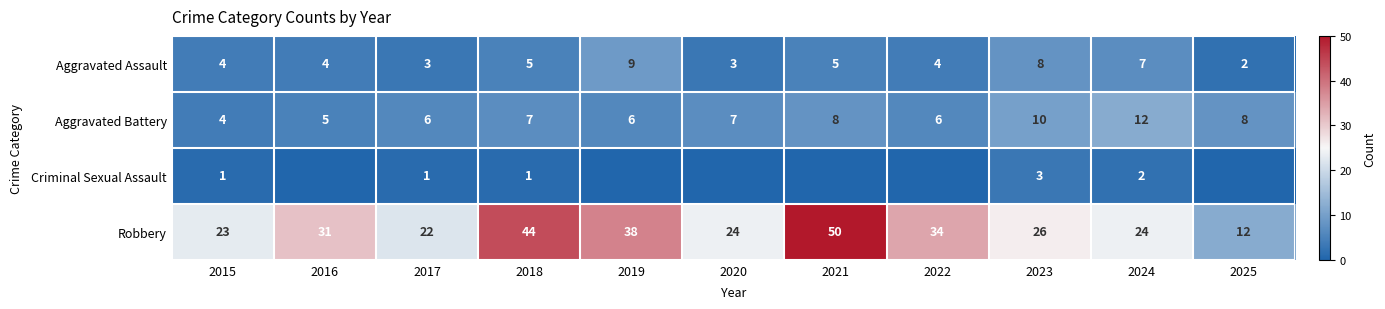

What is the difference between the maximum and minimum values in the Aggravated Battery series?

8